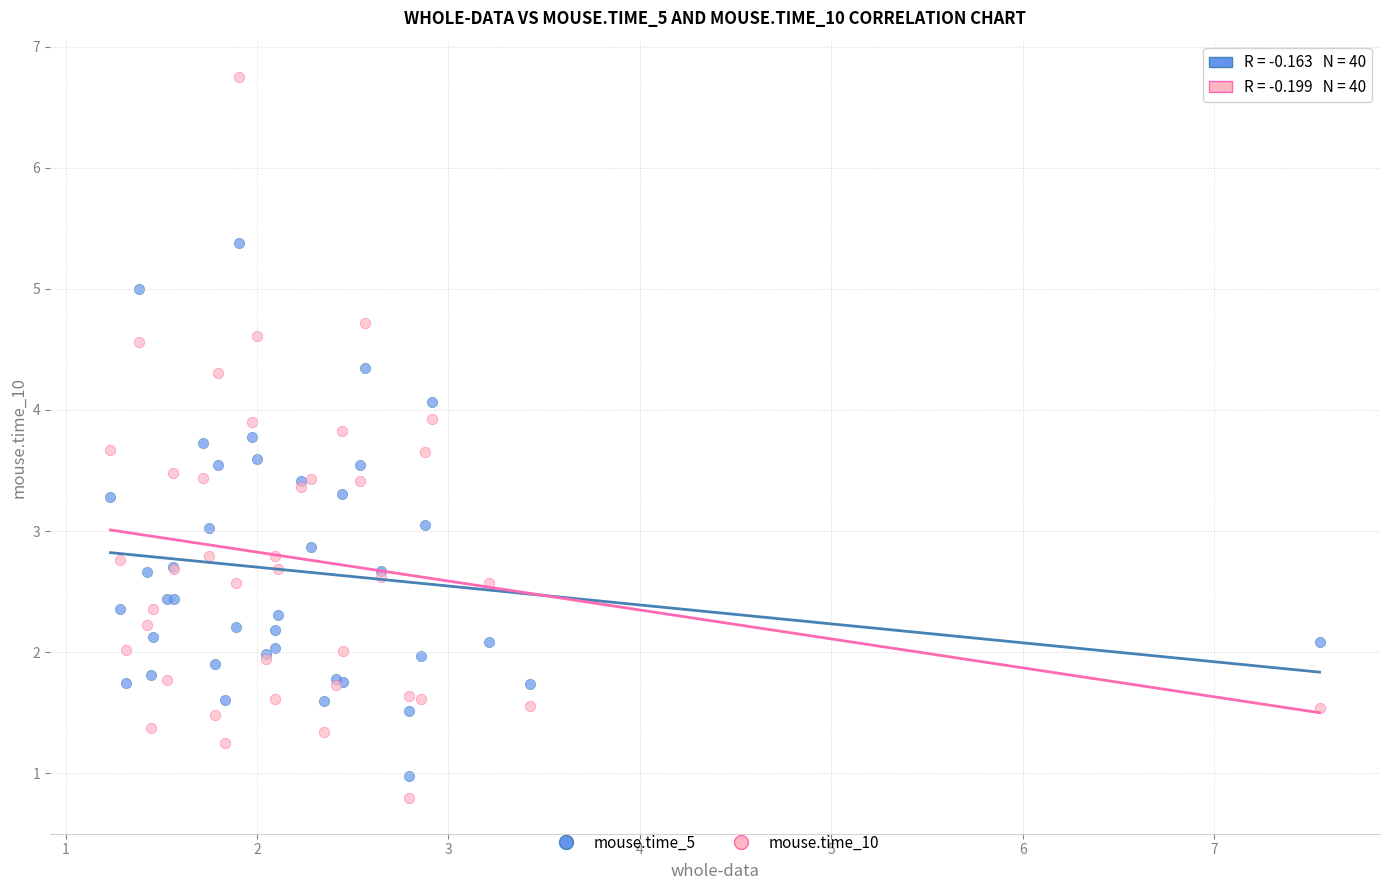

What are all the series names shown in the legend?

mouse.time_5, mouse.time_10